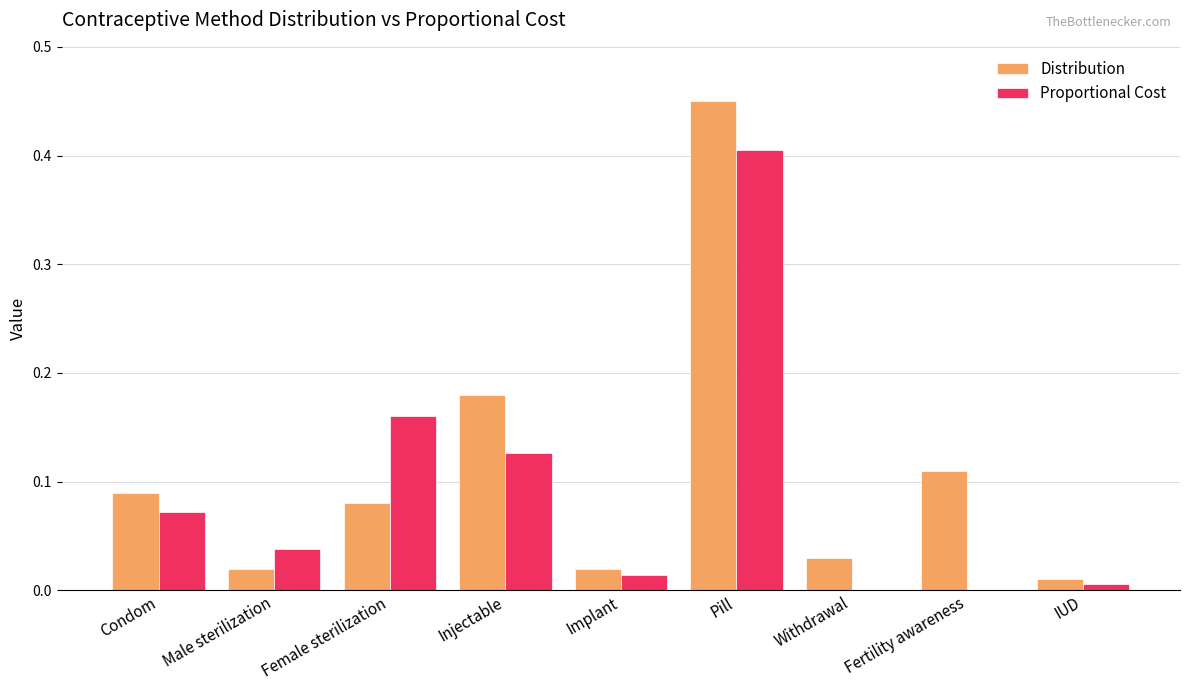

Are the bars grouped side by side (vs. stacked)?

Yes